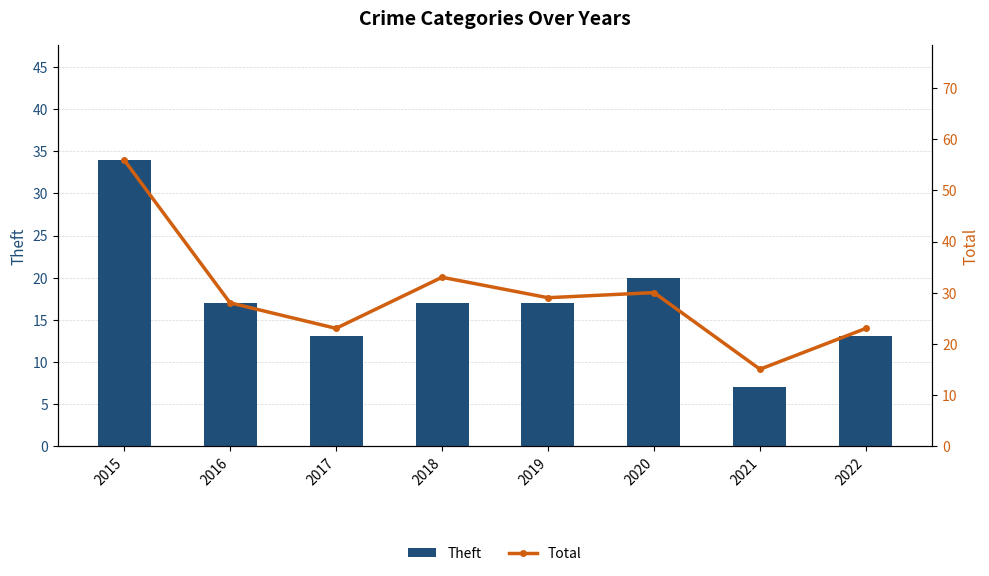

The value of Total at 2020 is 30. True or false?

True